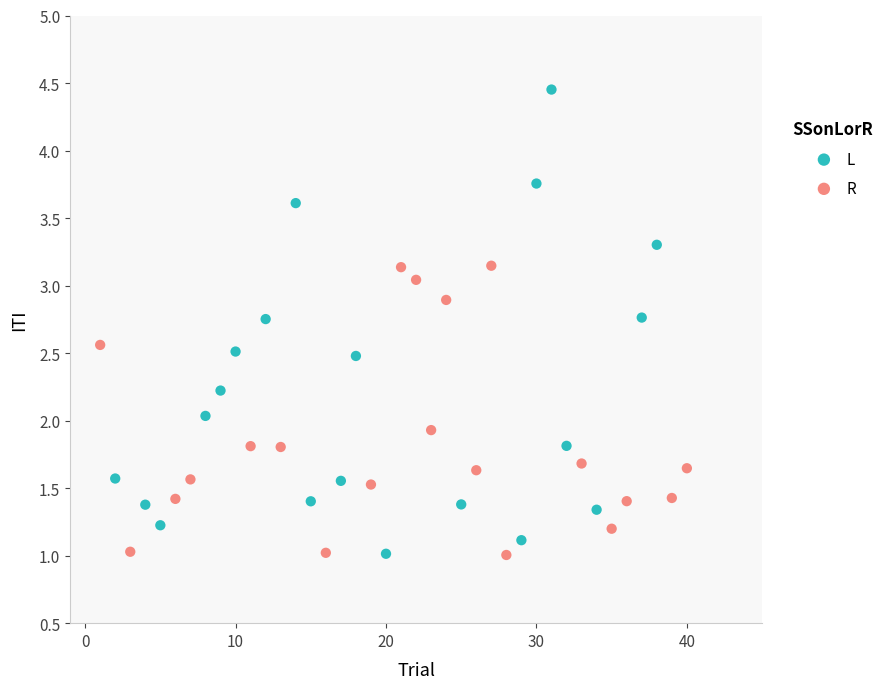

What are all the series names shown in the legend?

L, R